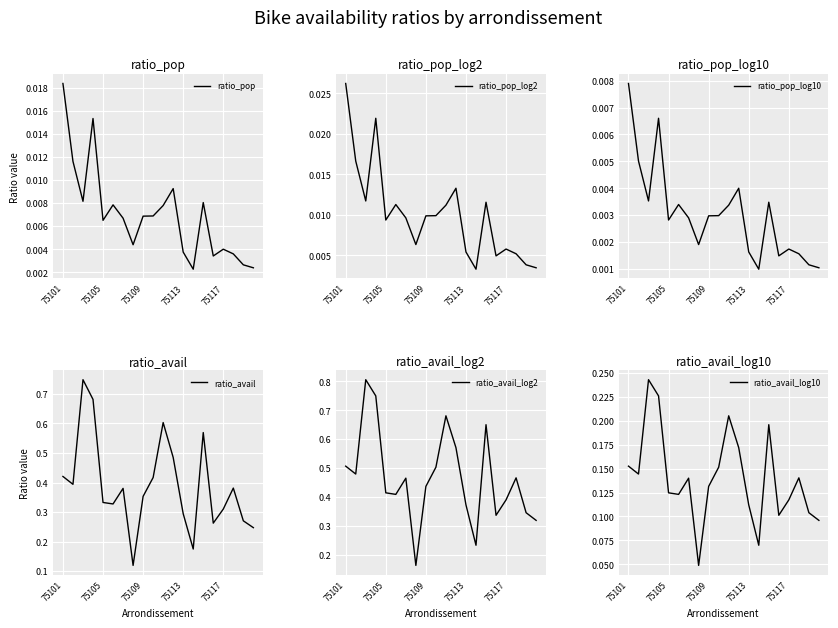

At which label does ratio_pop reach its peak?

75101